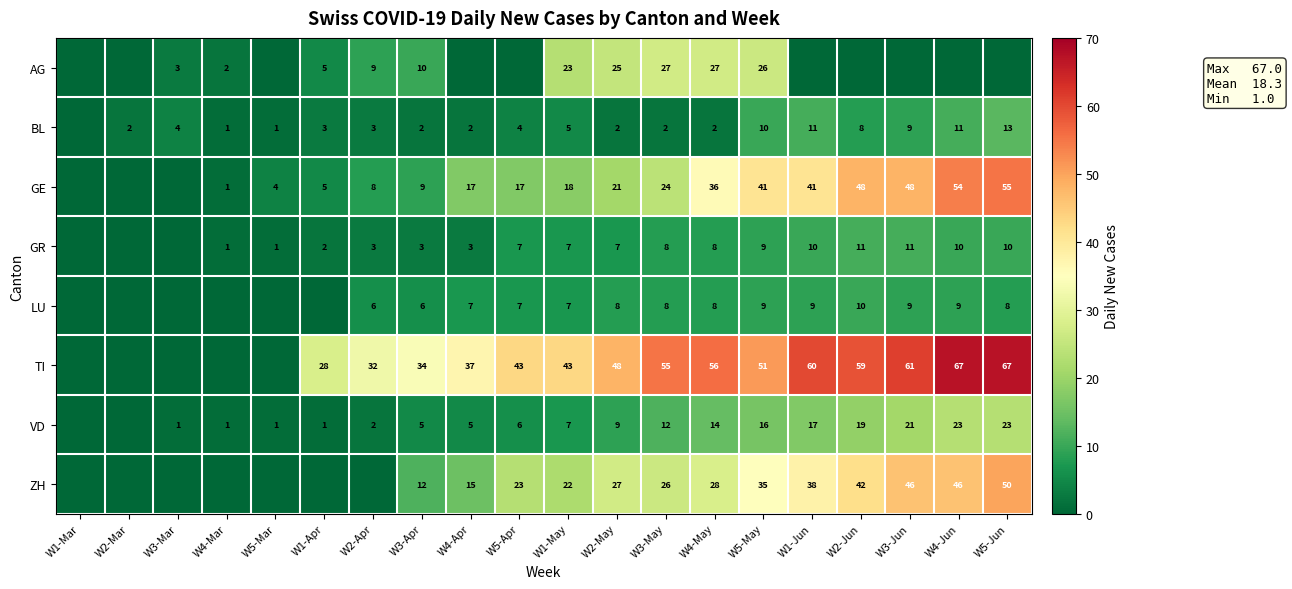

Is the value of AG at W3-Mar greater than the value of BL at W3-Apr?

Yes